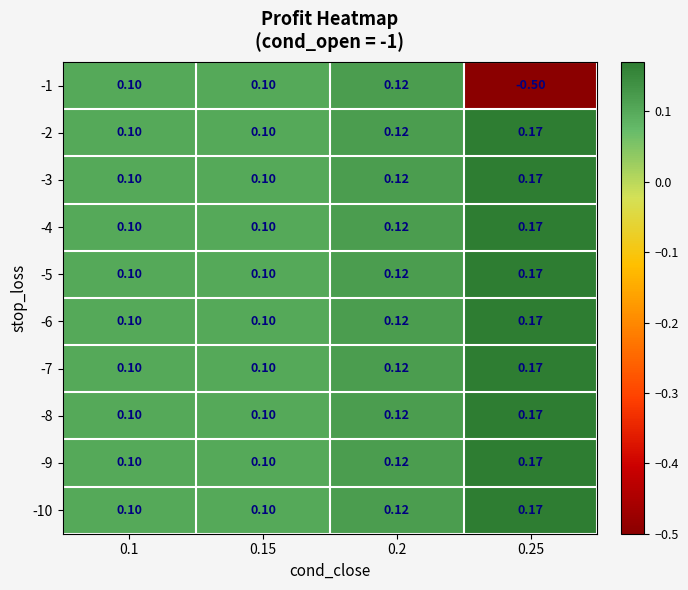

Is the value of -1 at 0.2 greater than the value of -6 at 0.15?

Yes